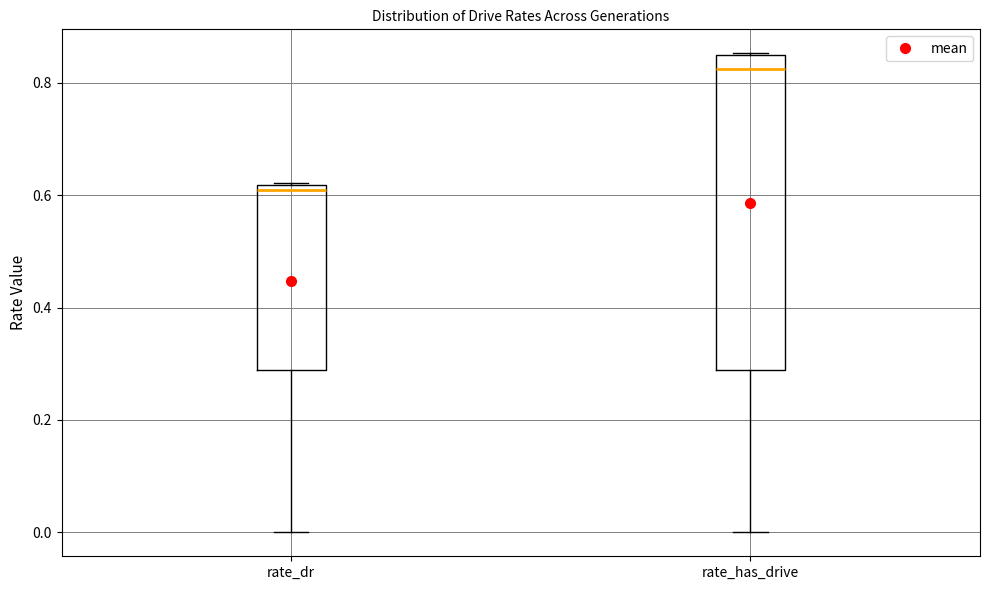

Reading left to right, transcribe this box plot: for each box, give where its median line is, the range the box spans, and where its two whiskers end, as read against the y-axis. The values are not printed on the chart, so give them approximately, as read against the axis.

rate_dr: median 0.60, box 0.28 to 0.62, whiskers 0.00 to 0.62
rate_has_drive: median 0.82, box 0.28 to 0.84, whiskers 0.00 to 0.86